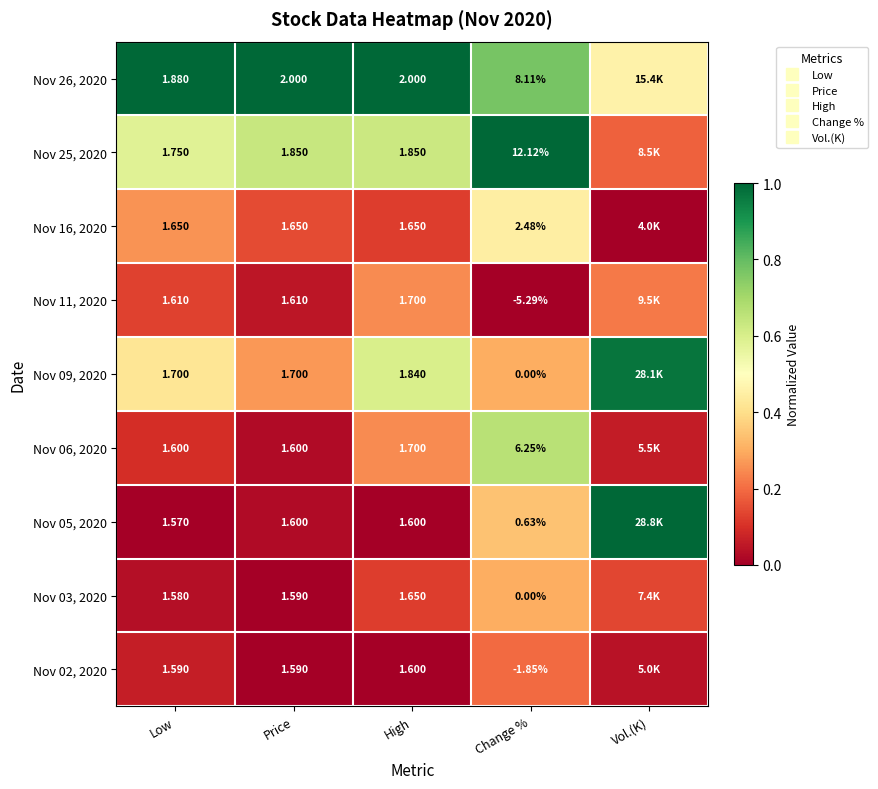

Is the value of Nov 03, 2020 at Vol.(K) greater than the value of Nov 16, 2020 at Low?

No